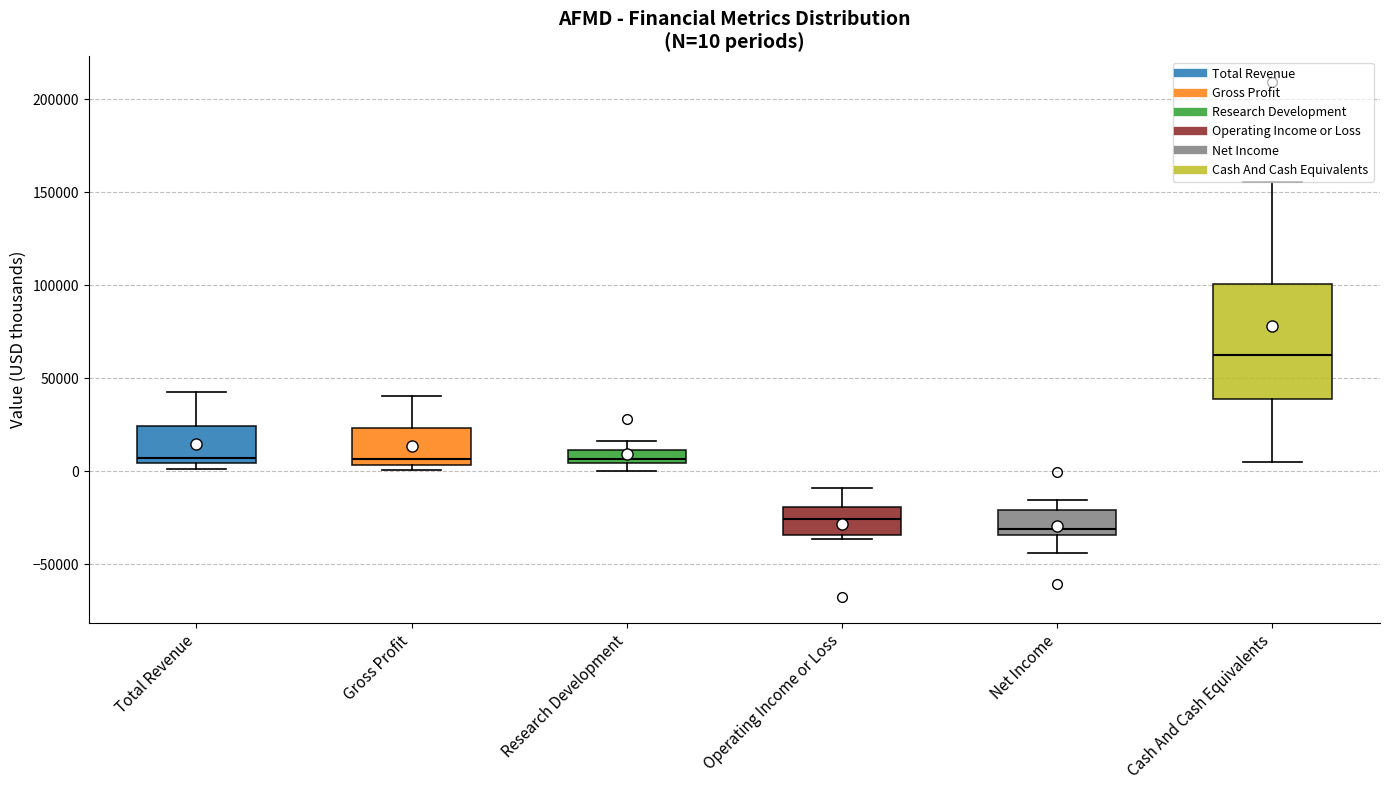

Which box has the highest median line?

Cash And Cash Equivalents